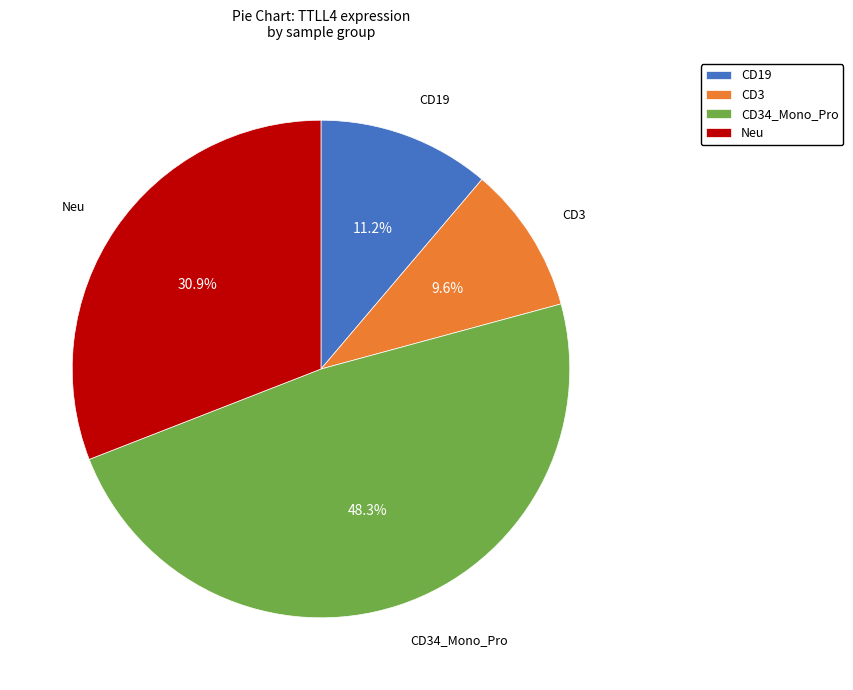

What is the smallest slice in the pie chart?

CD3